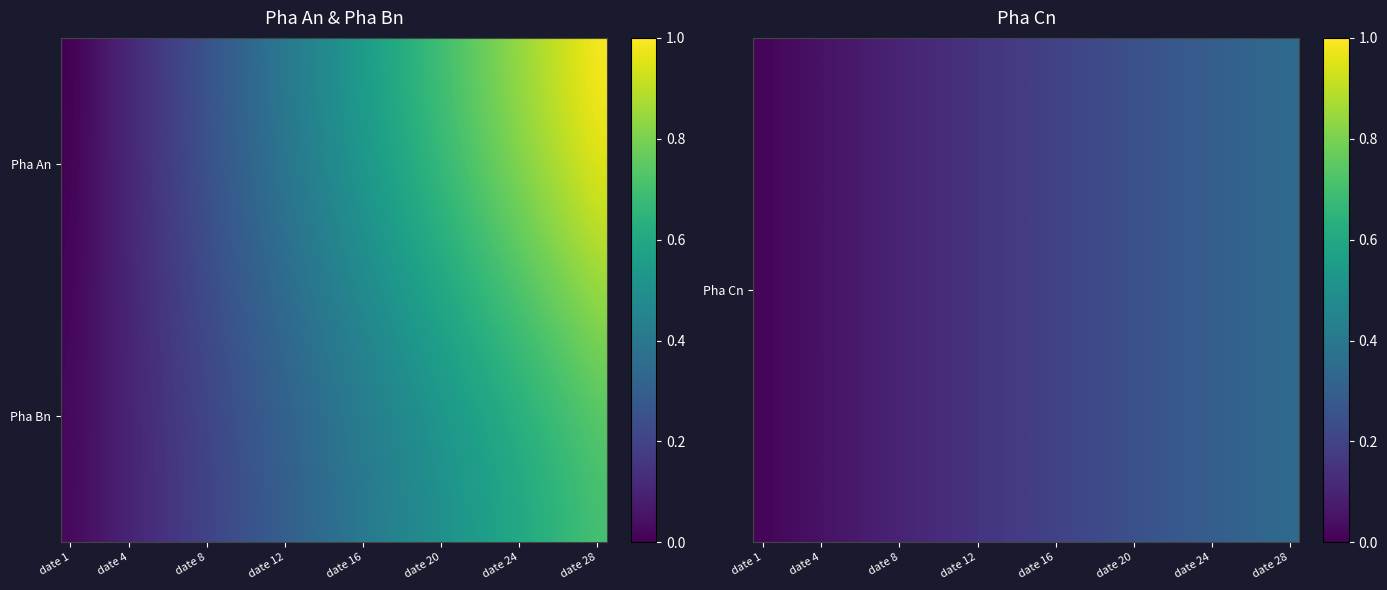

Which category has the lowest value across all series?

date 1